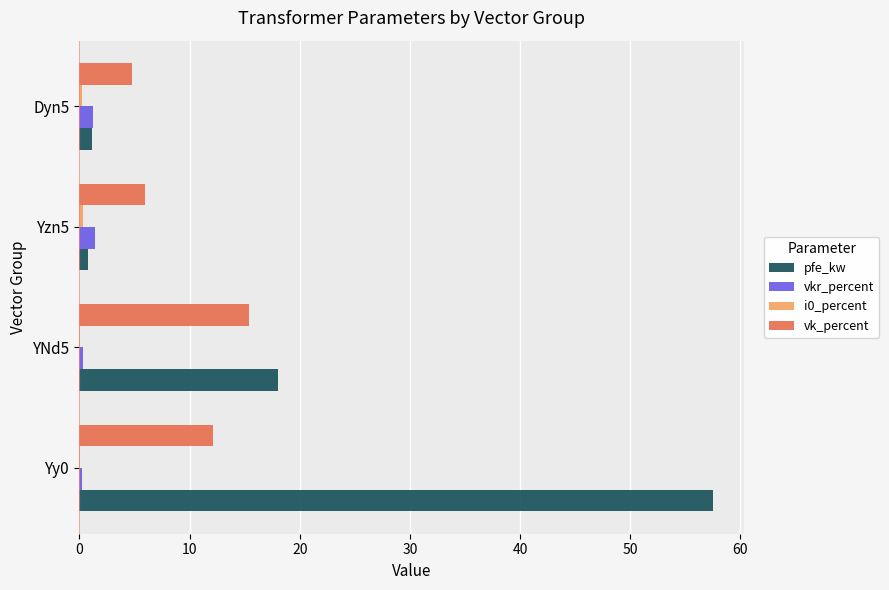

What is the maximum value for pfe_kw?

57.5